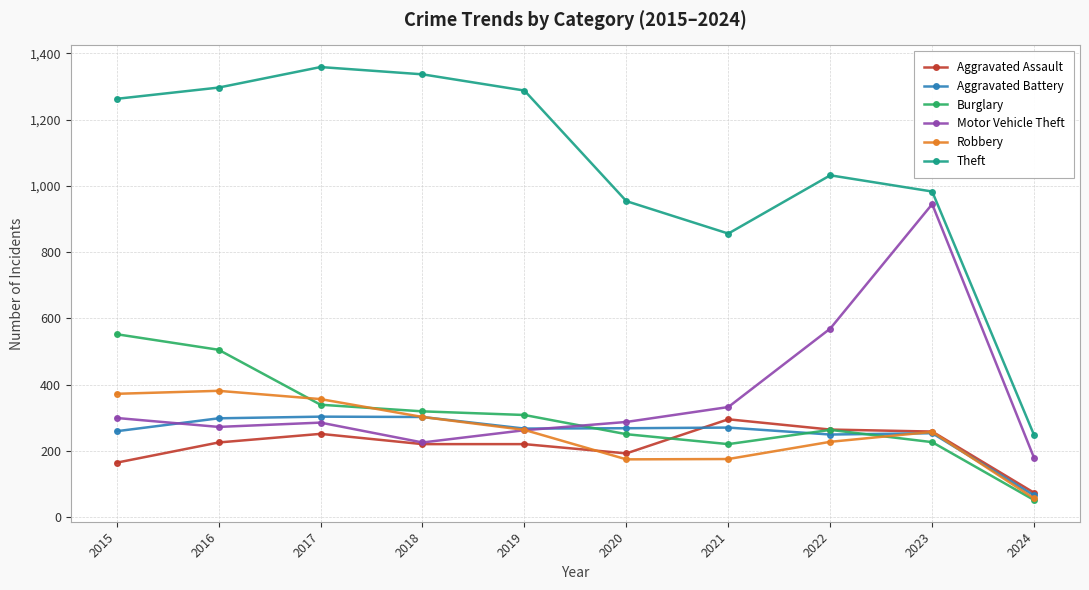

In Motor Vehicle Theft, how many points are lower than both neighbors (excluding endpoints)?

2